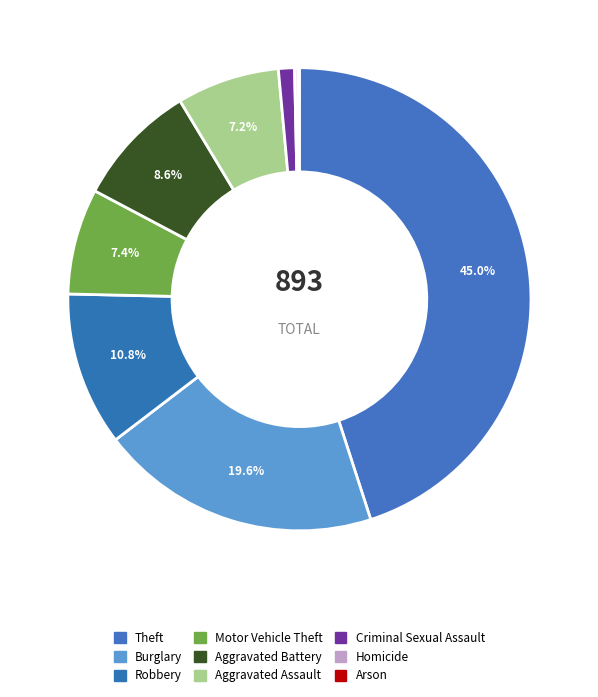

Count the number of slices in the pie.

9